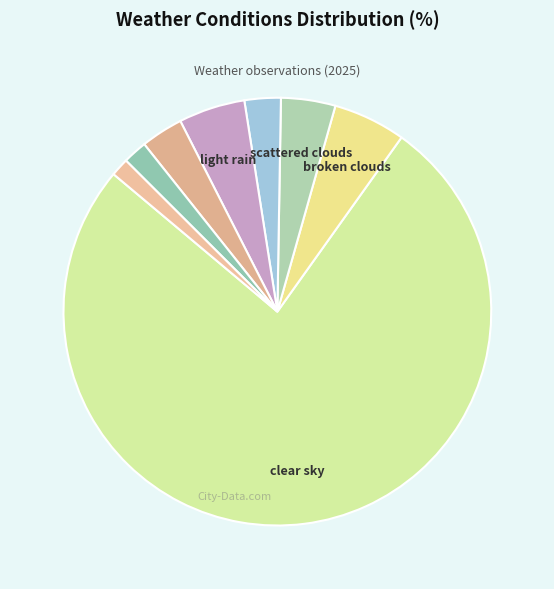

How many segments does this pie chart have?

8